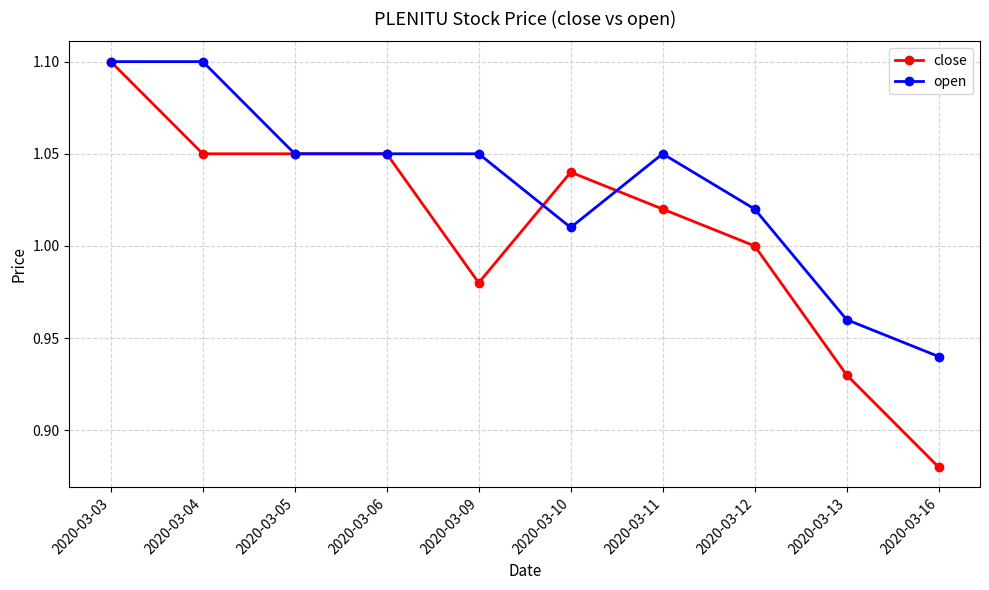

Which series has the widest spread of values?

close